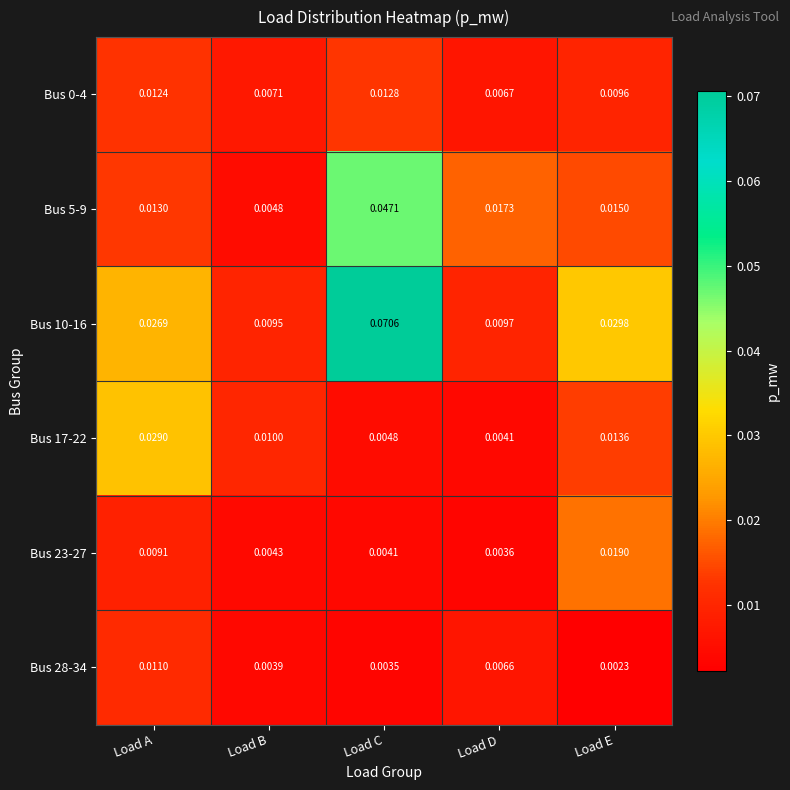

Rank the categories by Bus 28-34 value from highest to lowest.

Load A, Load D, Load B, Load C, Load E